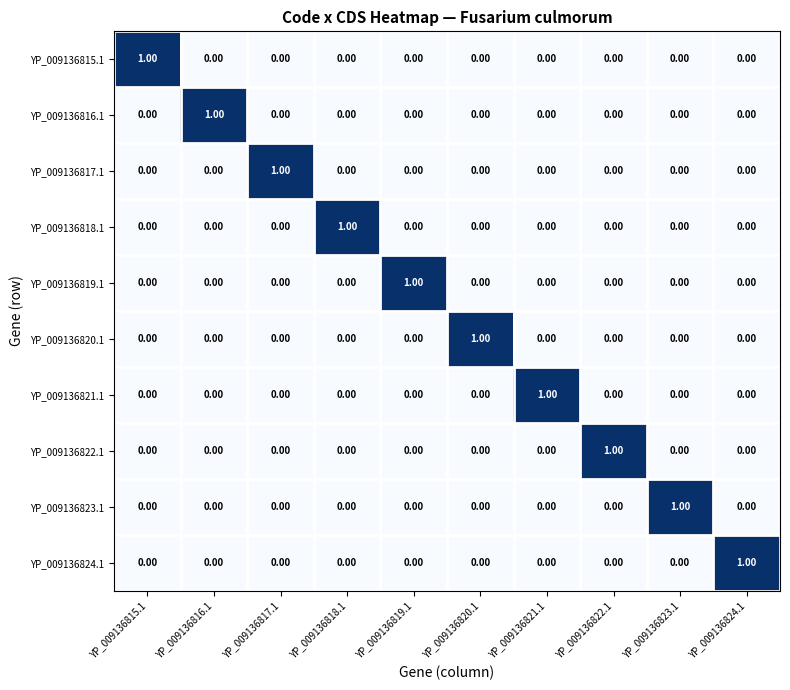

Is the value of YP_009136824.1 at YP_009136824.1 greater than the value of YP_009136818.1 at YP_009136824.1?

Yes